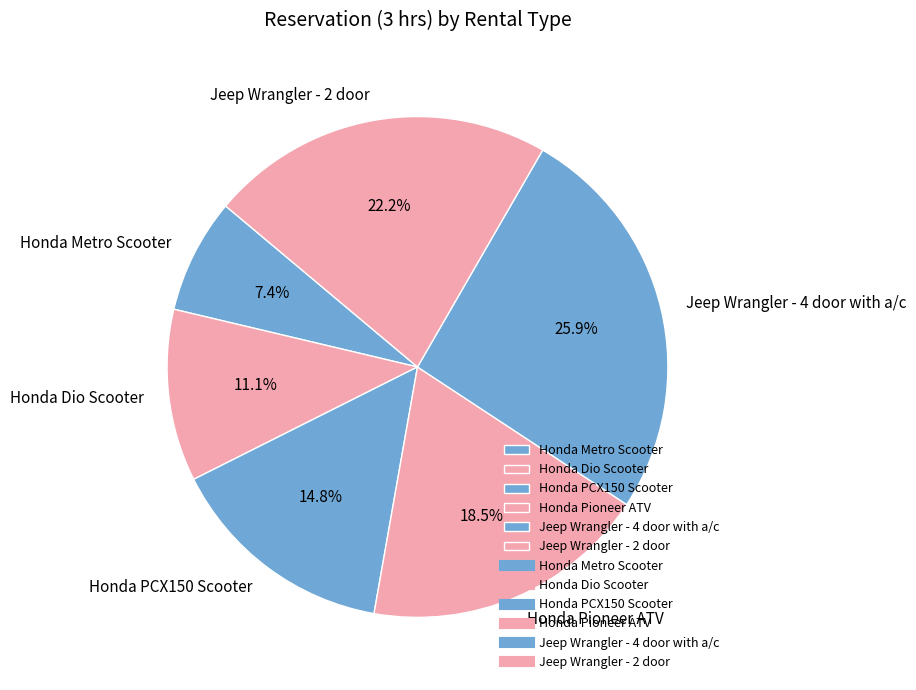

Combined, do Honda PCX150 Scooter and Honda Metro Scooter account for over 50%?

No